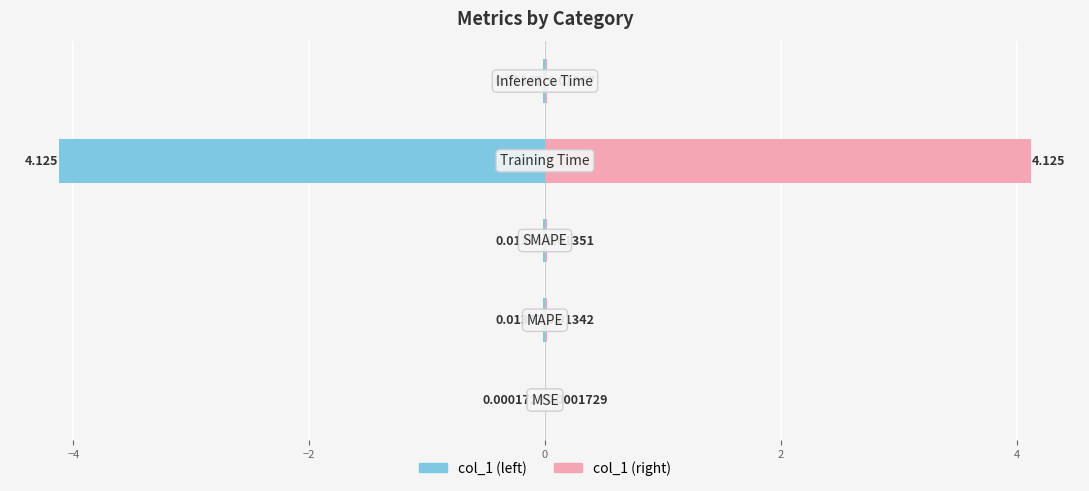

How many groups of bars are there?

5